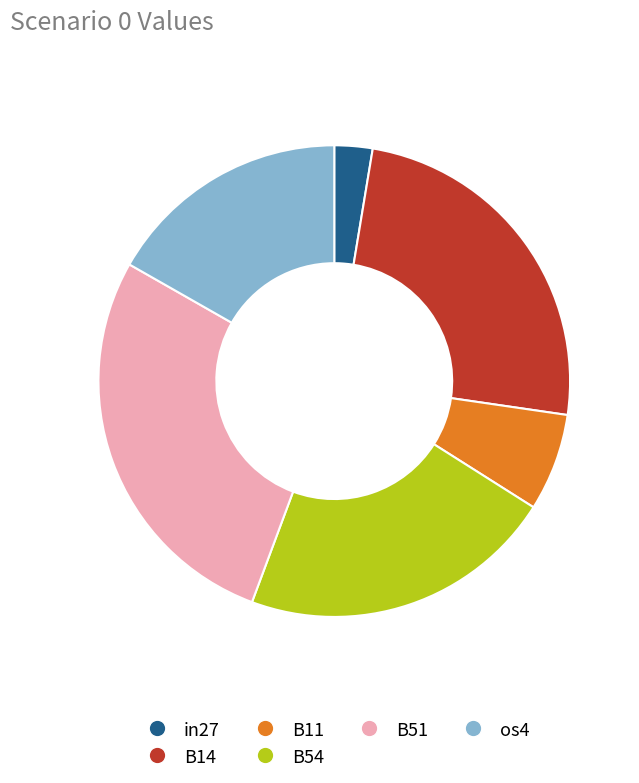

Does B14 account for over 50% of the chart?

No